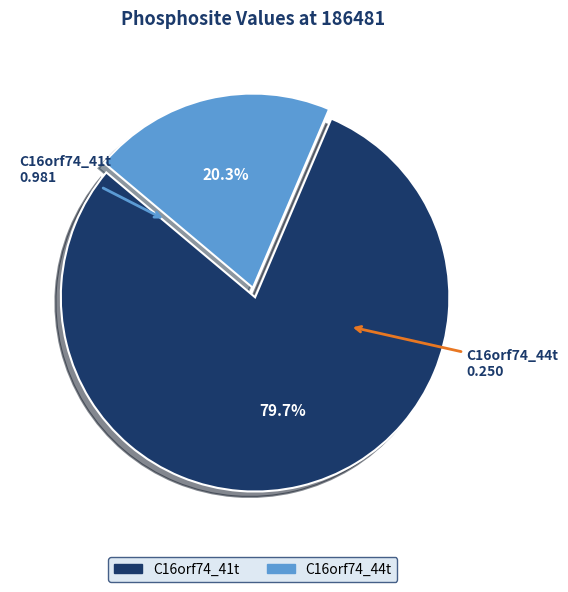

Which slice is the largest?

C16orf74_41t